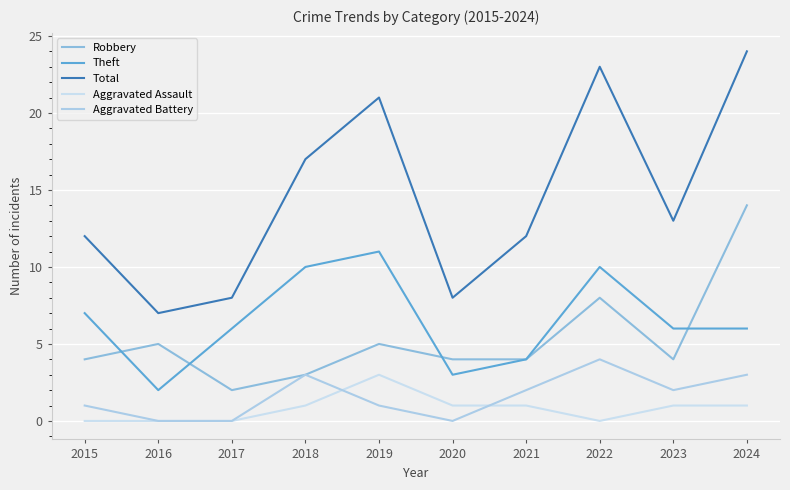

Does the chart have visible grid lines?

Yes